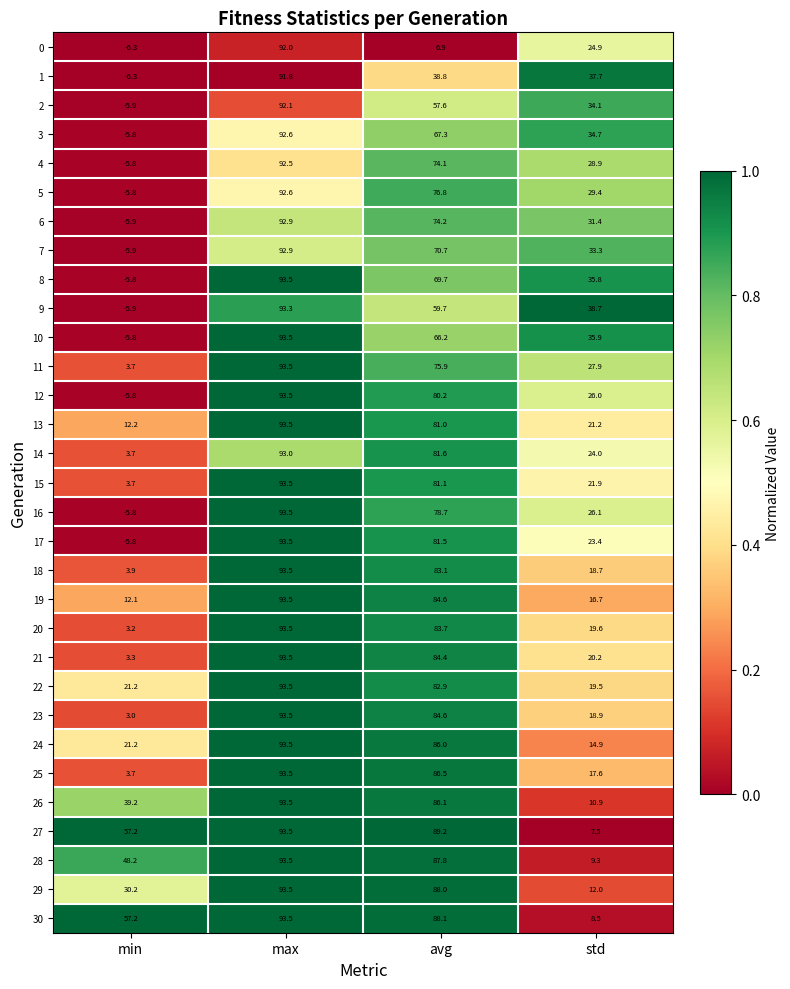

What is the sum of the 11 values at avg and max?

169.4